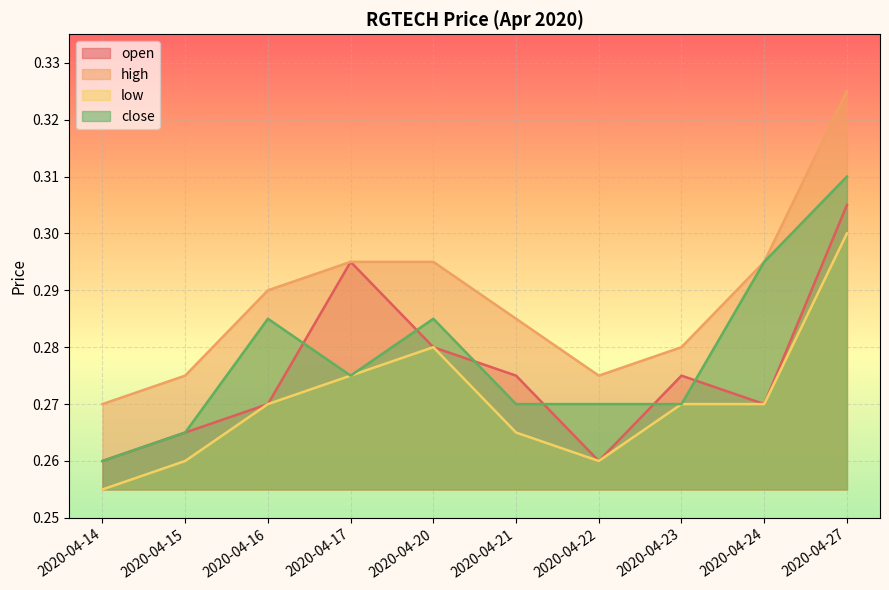

Where is the first local maximum for low?

2020-04-20